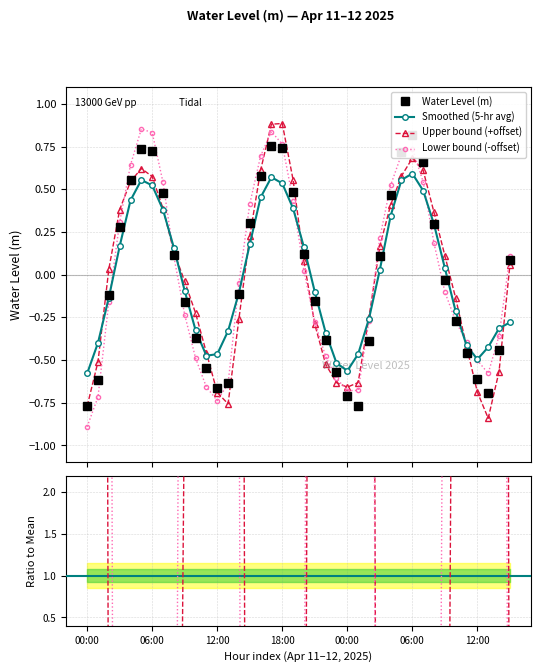

Which has a higher value, 14 or 32?

32